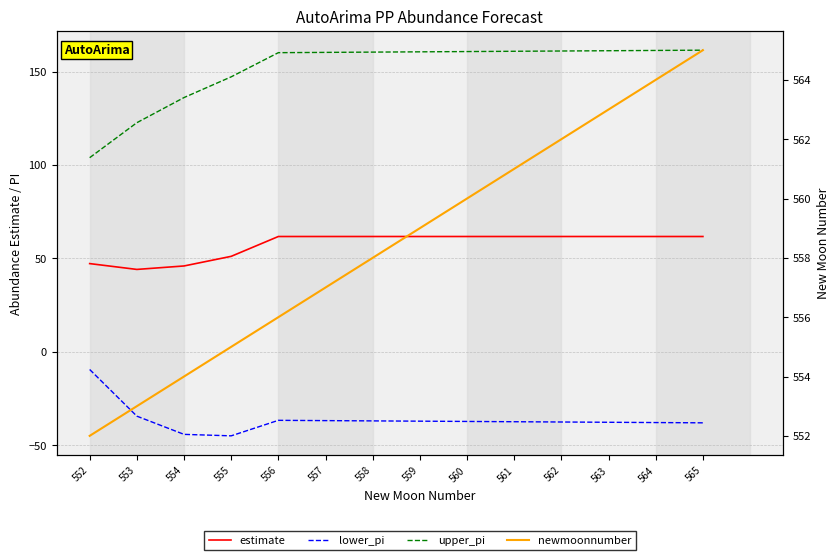

True or false: lower_pi and upper_pi cross at least once.

False